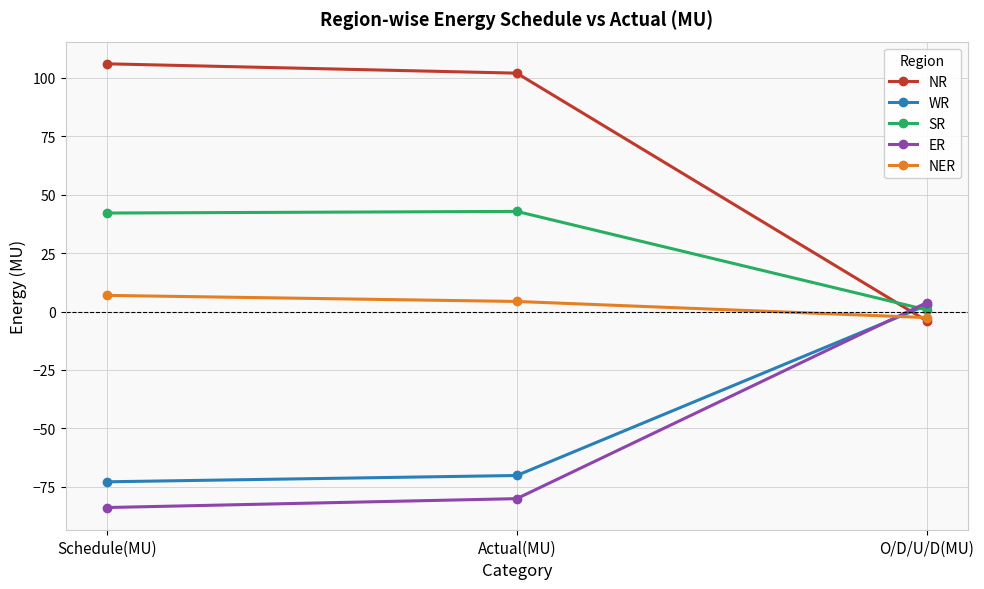

Does the chart display data point markers on the line(s)?

Yes